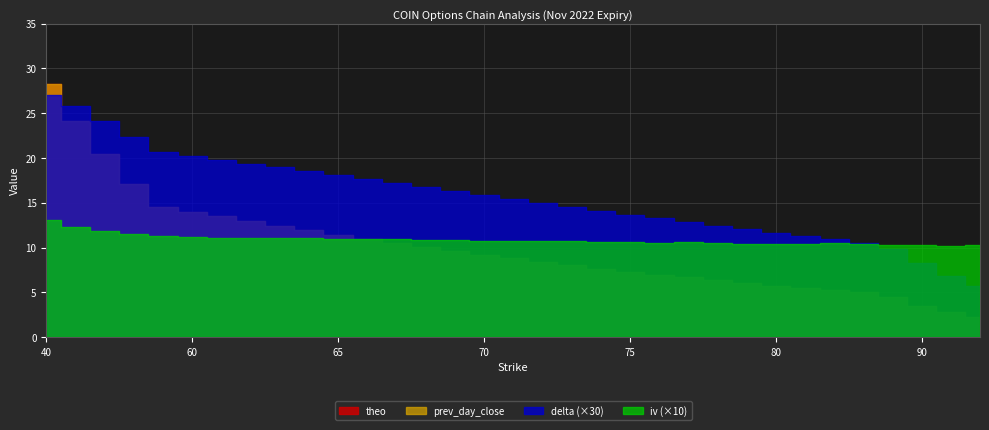

What is the value of the prev_day_close point at the 3rd from the left?

20.4